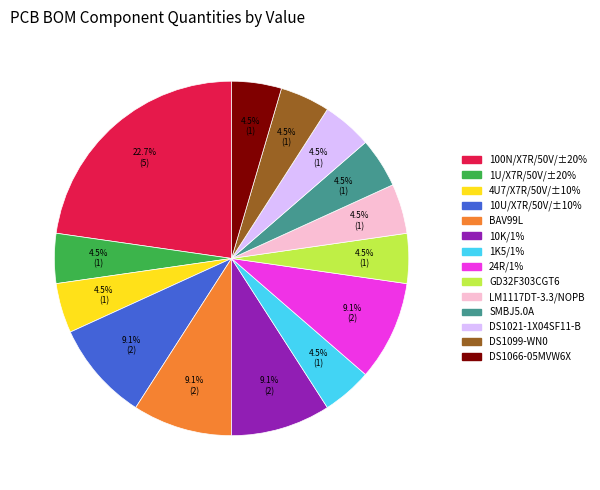

What is the largest slice in the pie chart?

100N/X7R/50V/±20%